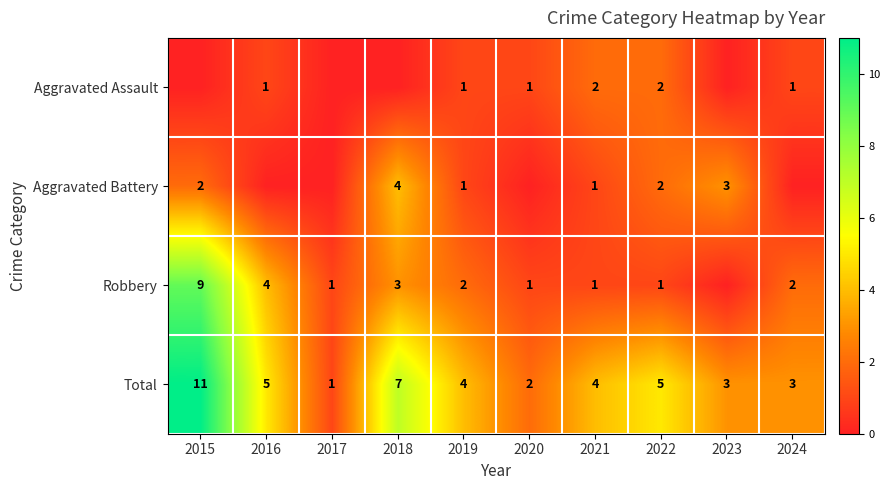

What is the sum of the Total values at 2017 and 2021?

5